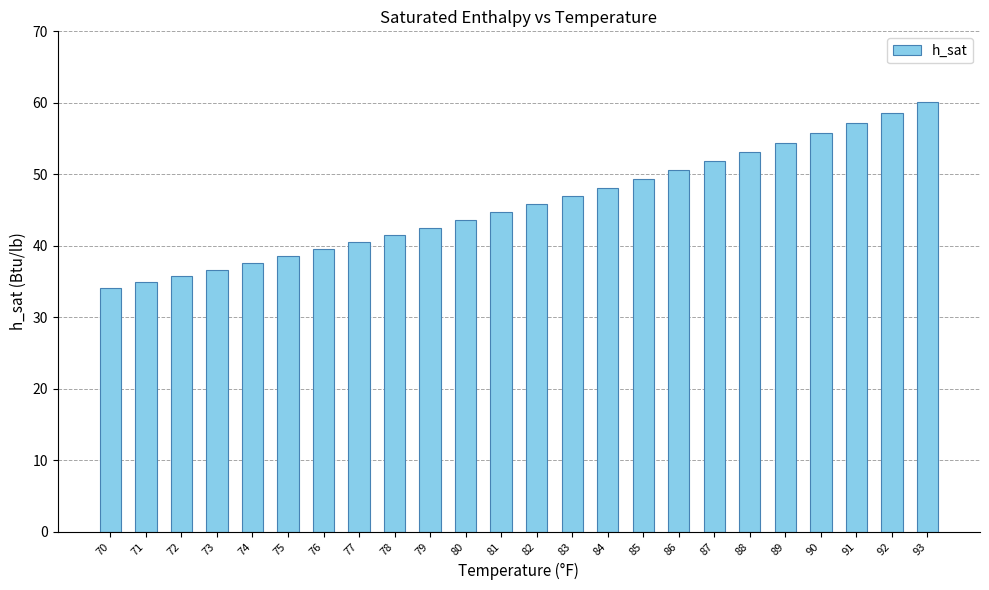

What is the difference between the values at 84 and 85?

1.2